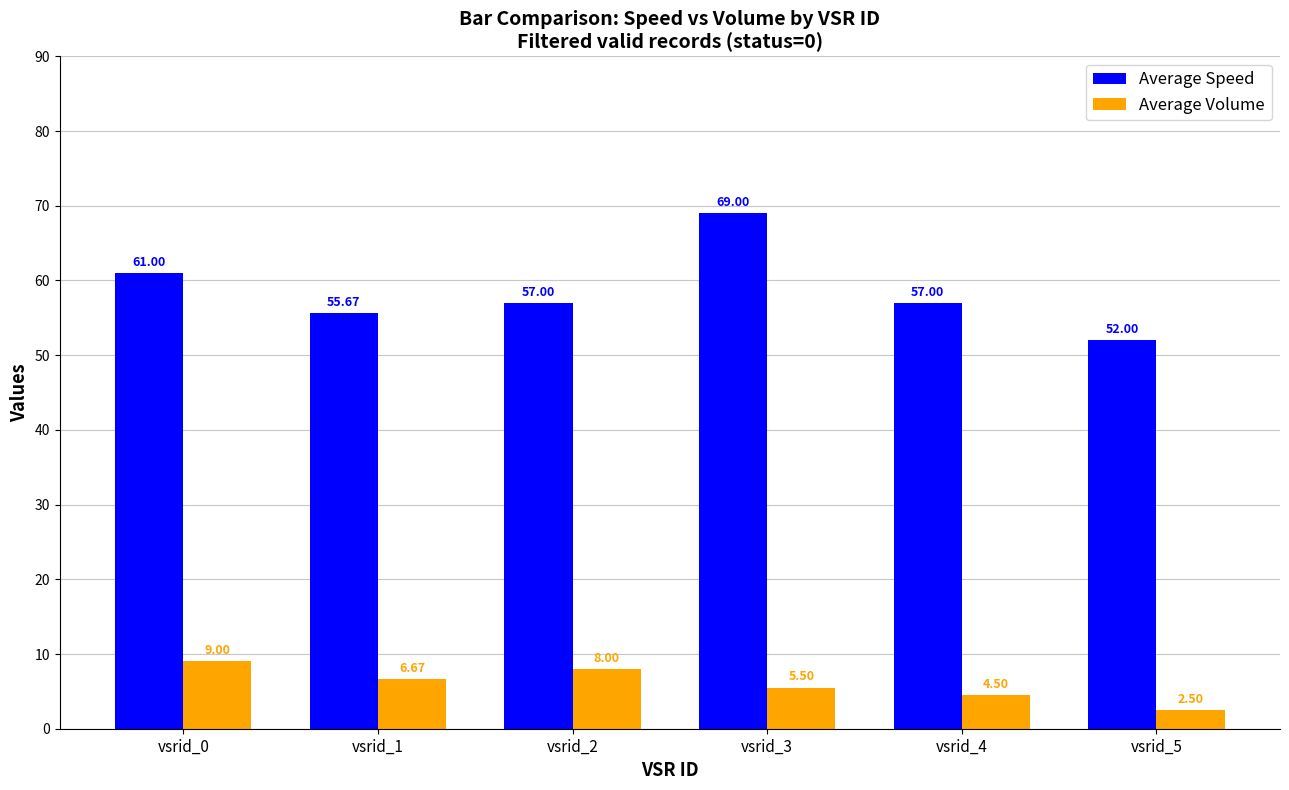

Which series has the largest range (max minus min)?

Average Speed